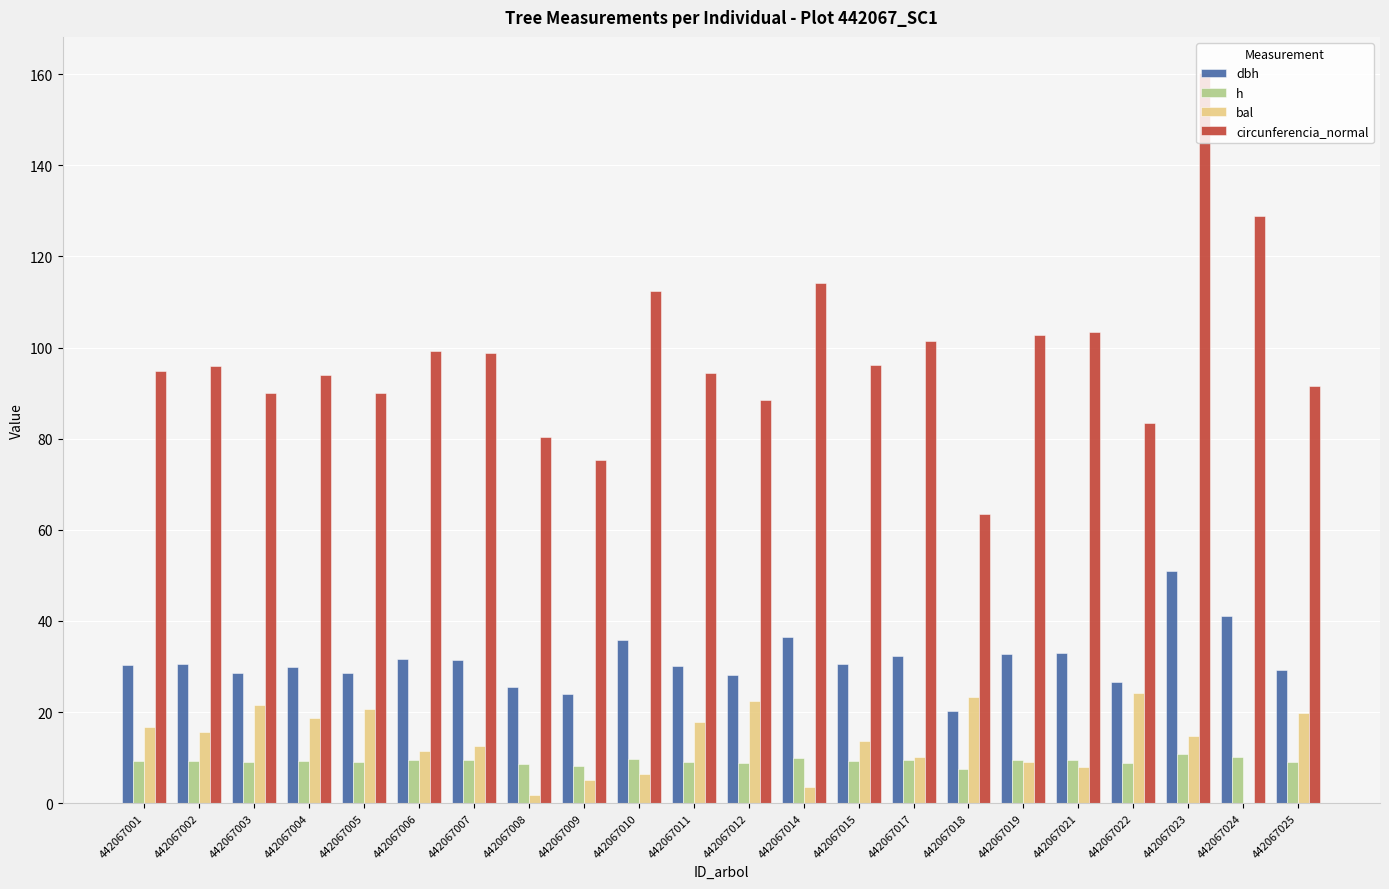

How many groups of bars are there?

22